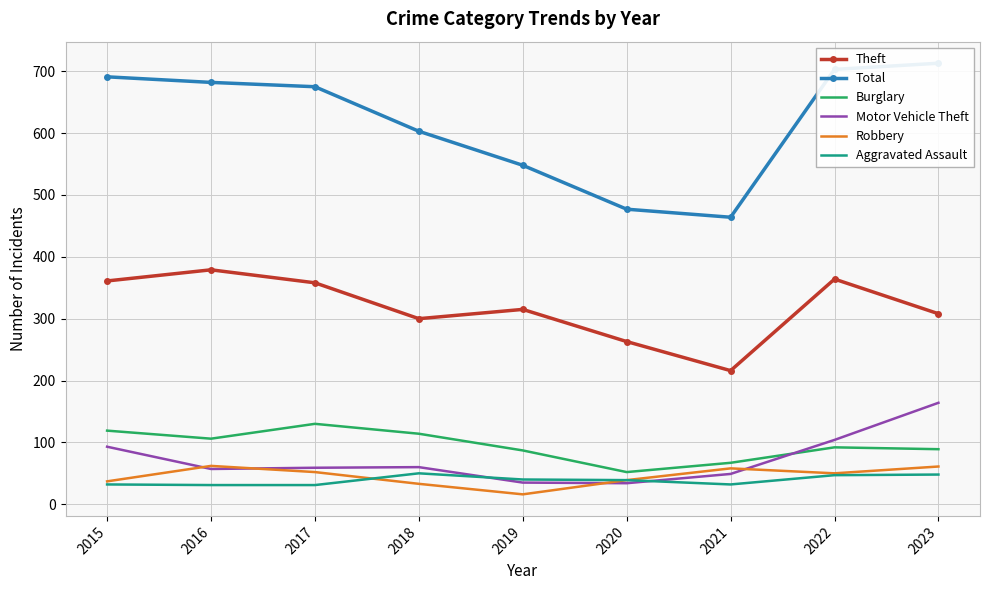

At which label does Robbery reach its minimum?

2019